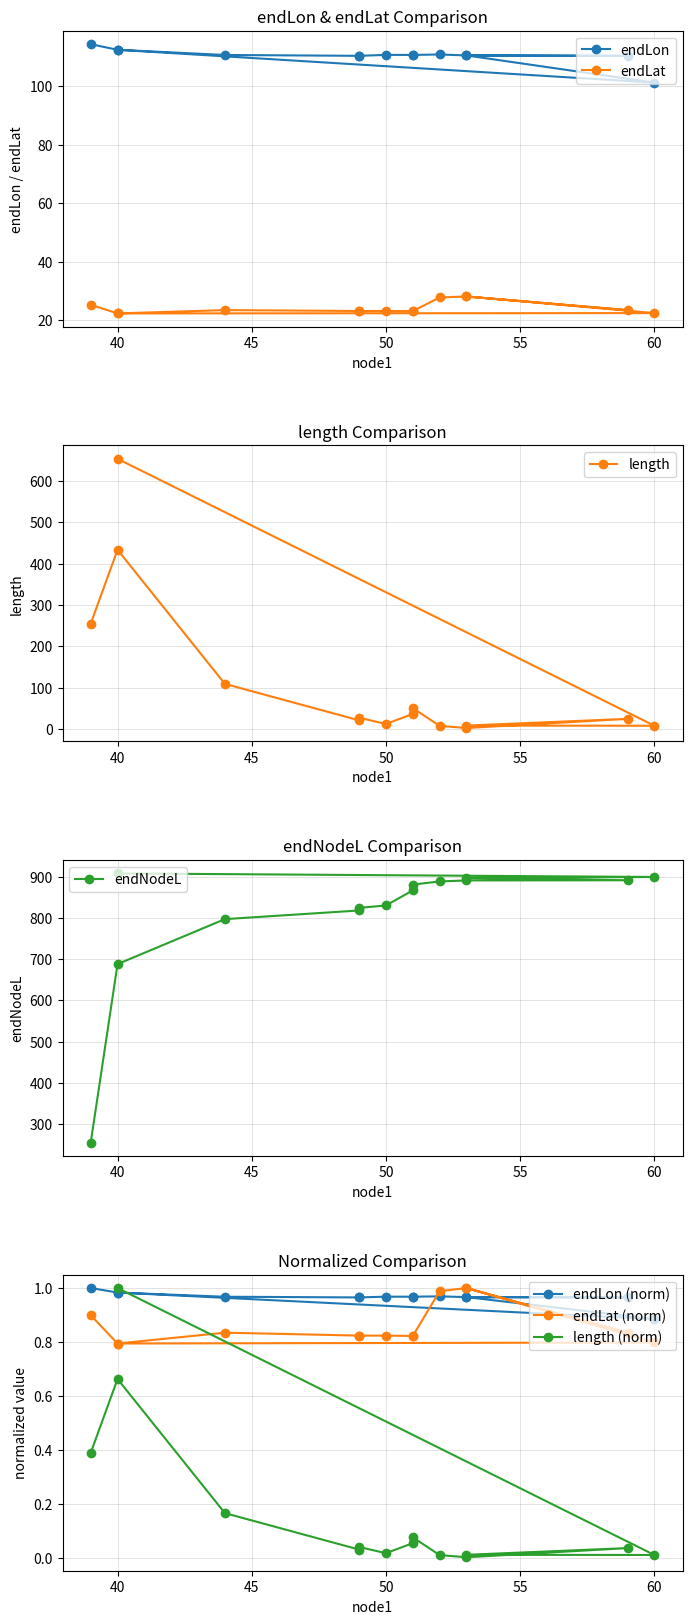

What is the maximum value shown in the chart?

907.9